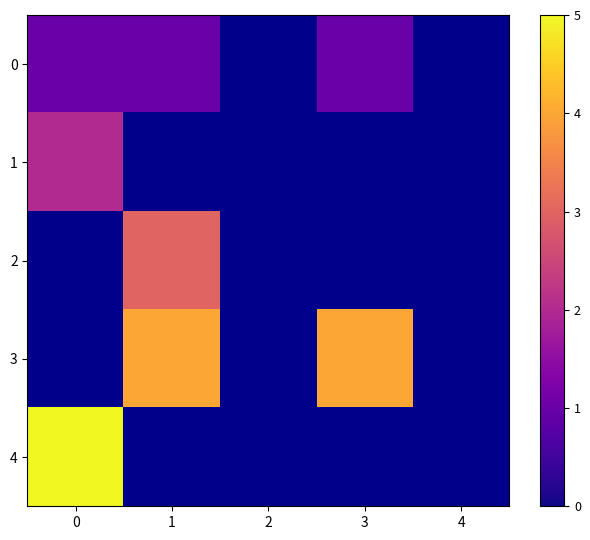

Between 1 and 4, which is larger?

4